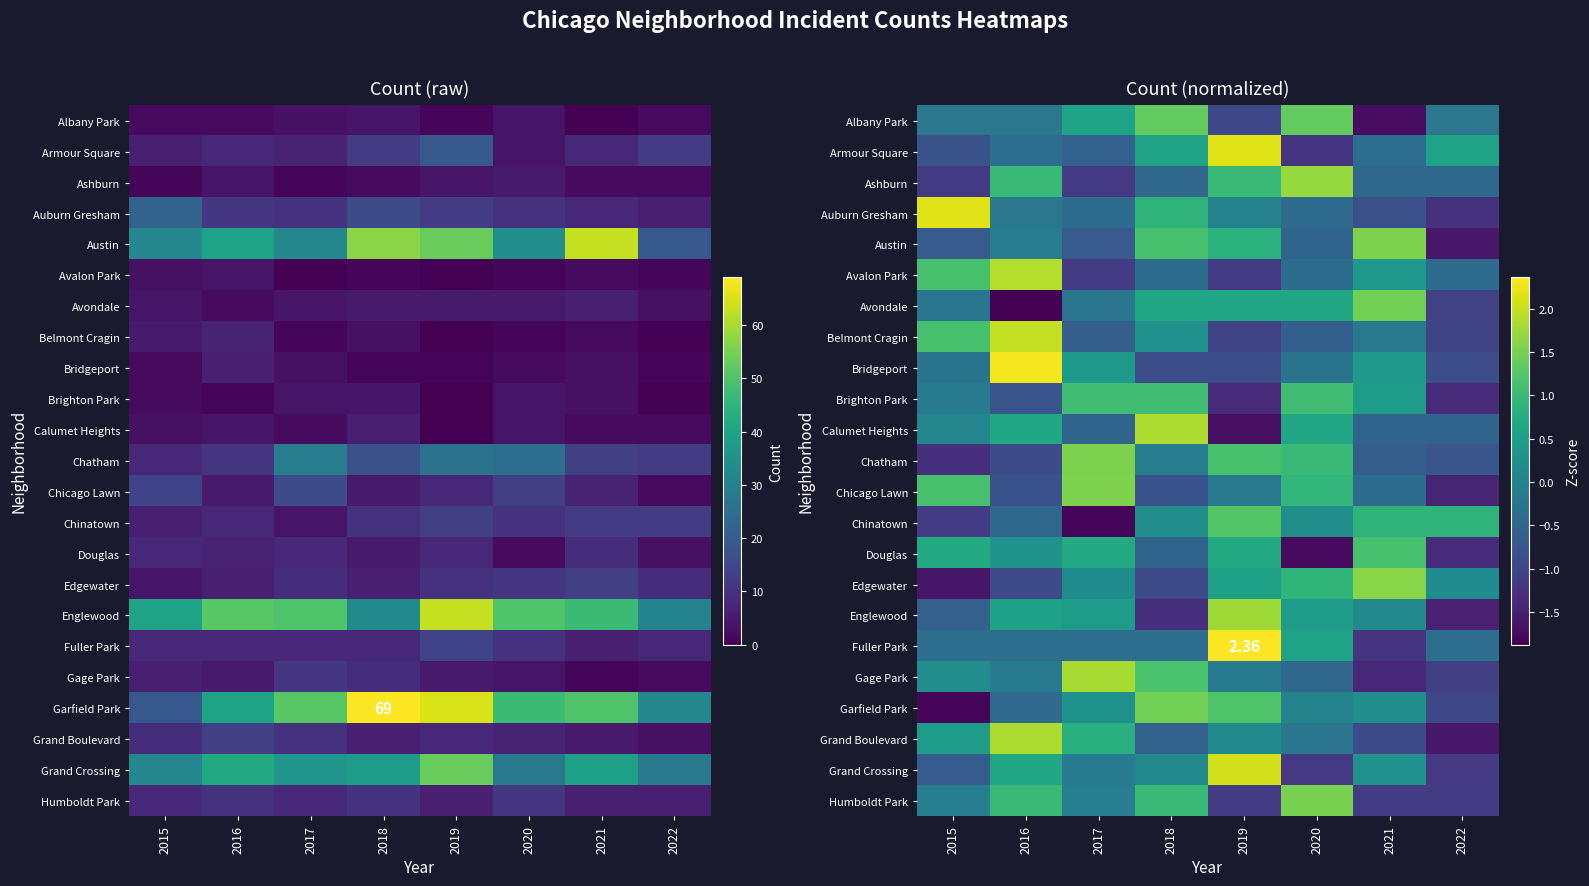

What is the sum of the Bridgeport values at 2022 and 2018?

-1.7